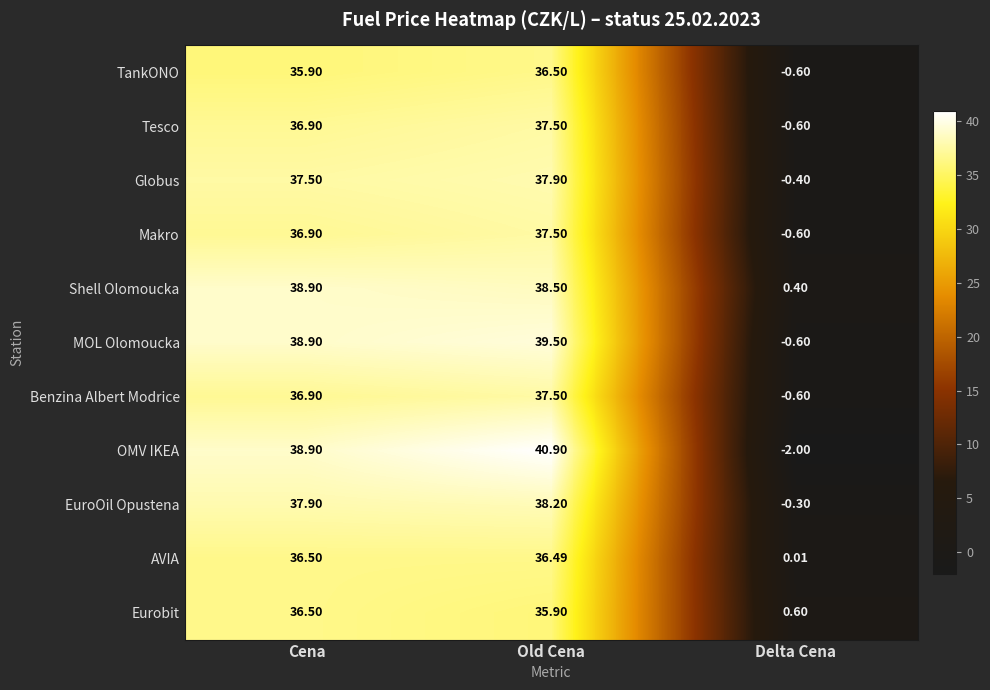

How many values in the MOL Olomoucka series are below 38?

1